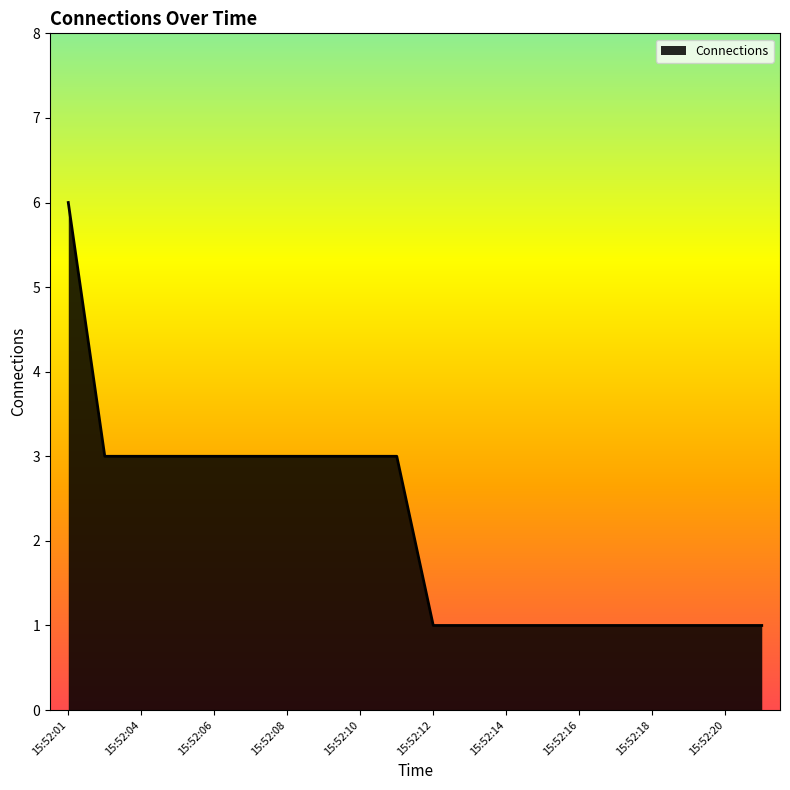

How many lines are shown in the chart?

1